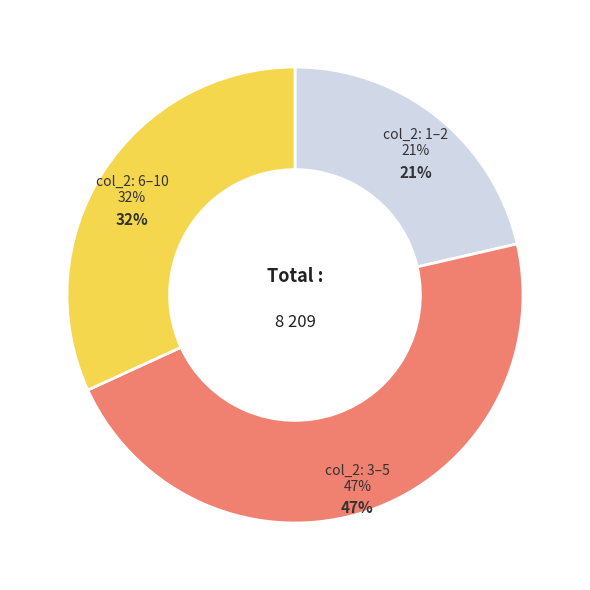

True or false: 4 accounts for 1% of the total.

False